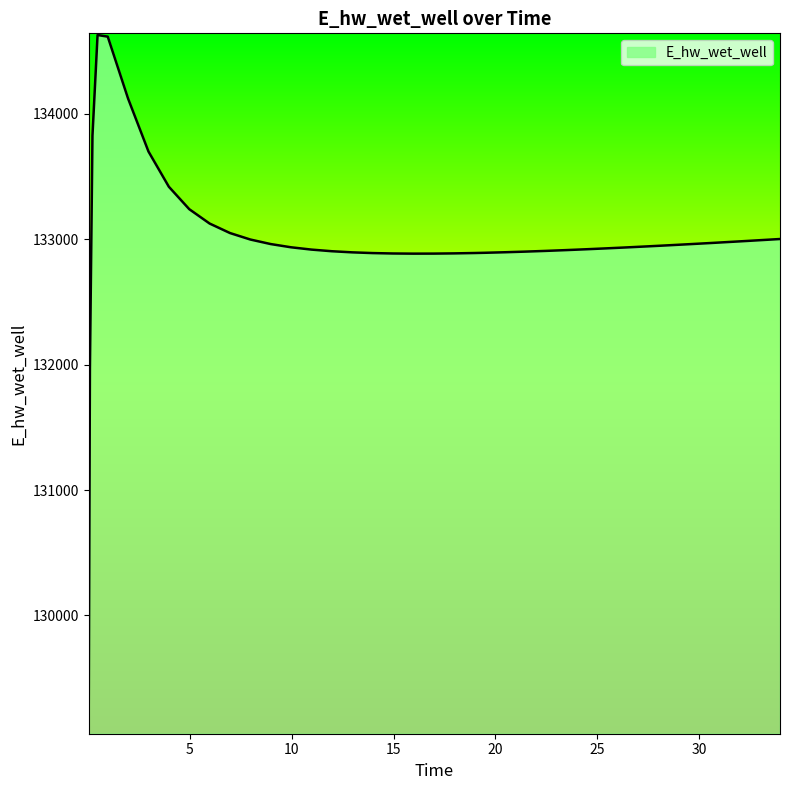

What is the maximum value shown in the chart?

134627.9